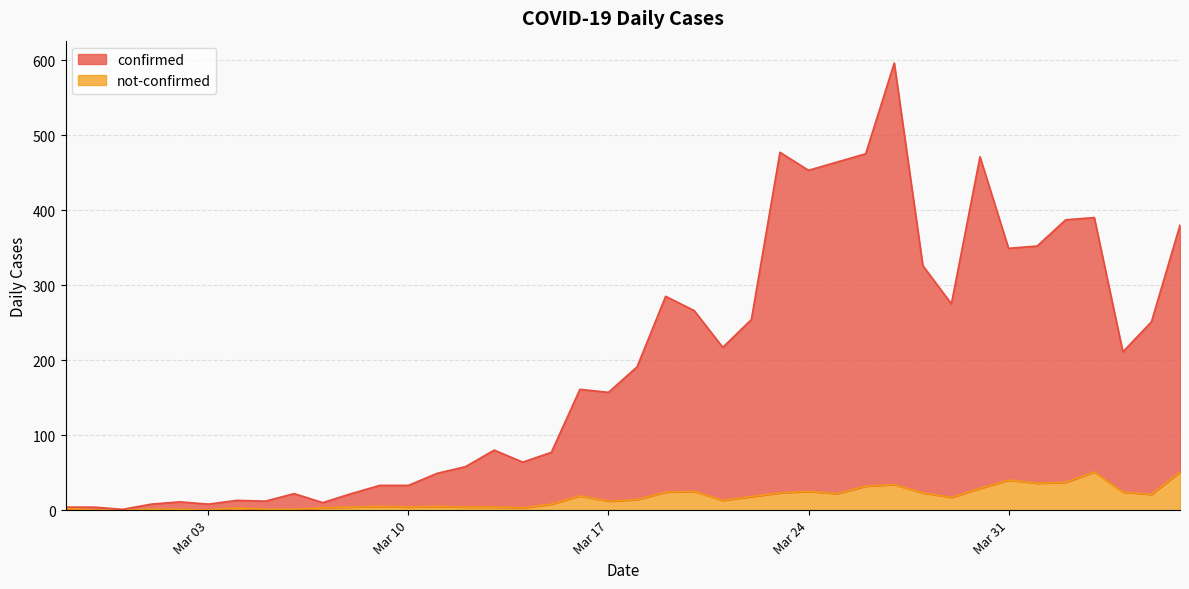

At how many categories does at least one series exceed 477?

1